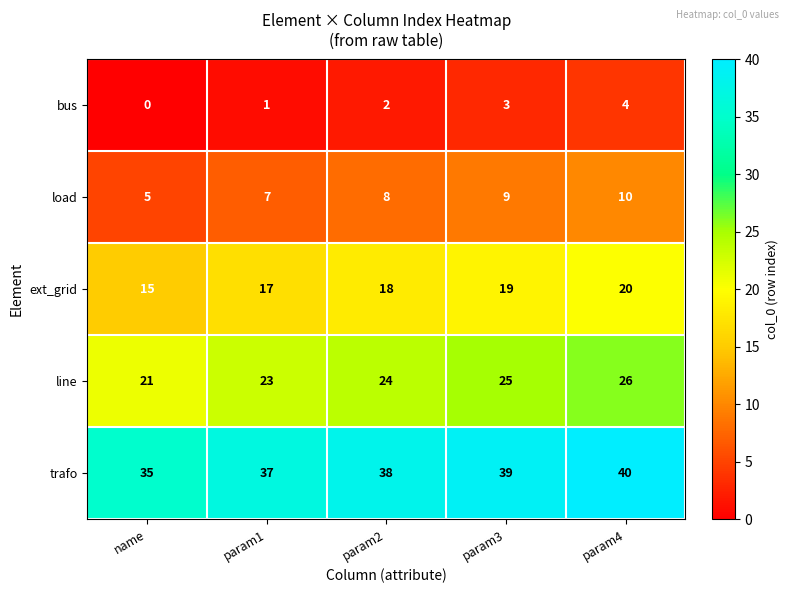

How many bus values are between 1 and 3?

3